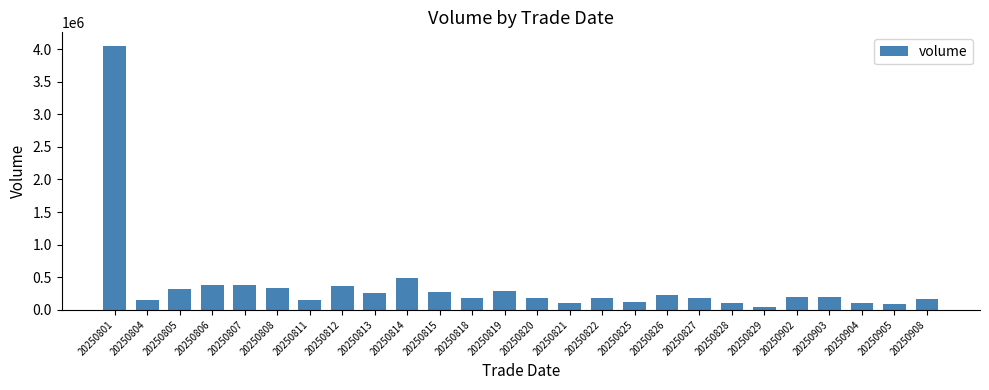

The chart shows a value of 184895 at 20250820. True or false?

True